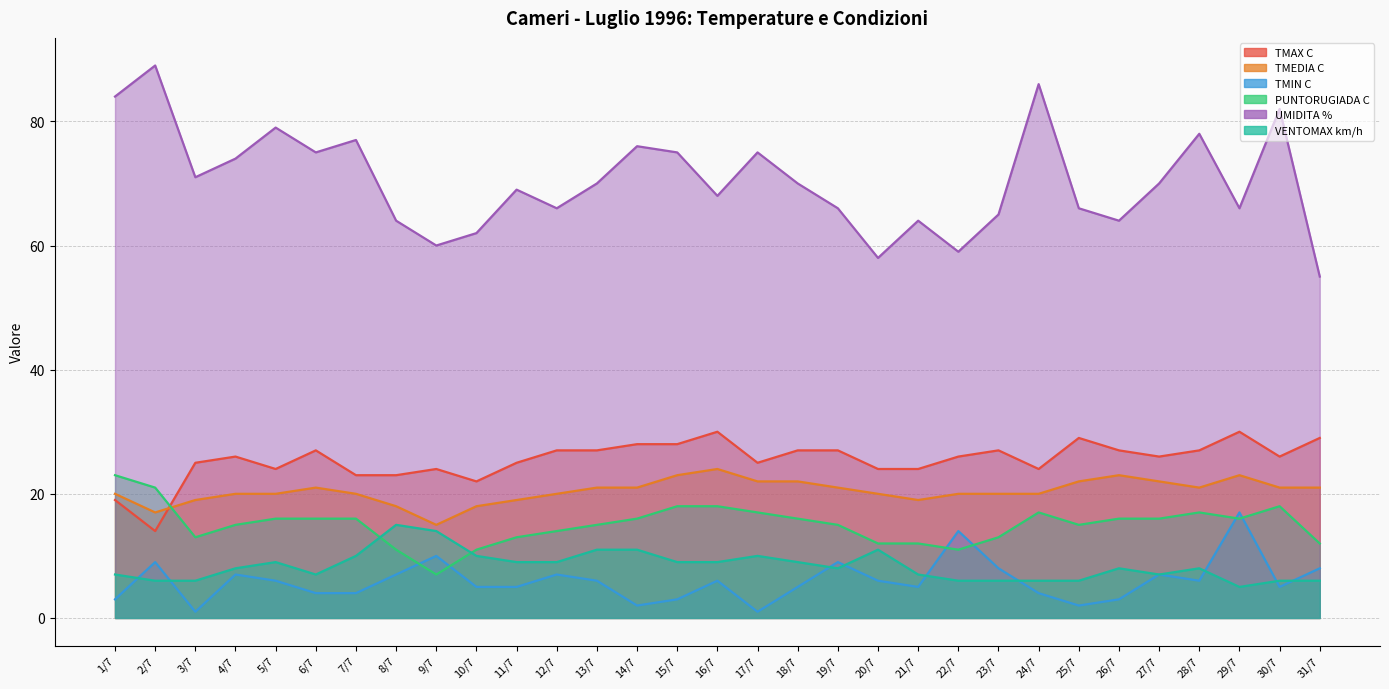

In PUNTORUGIADA C, how many points are lower than both neighbors (excluding endpoints)?

5